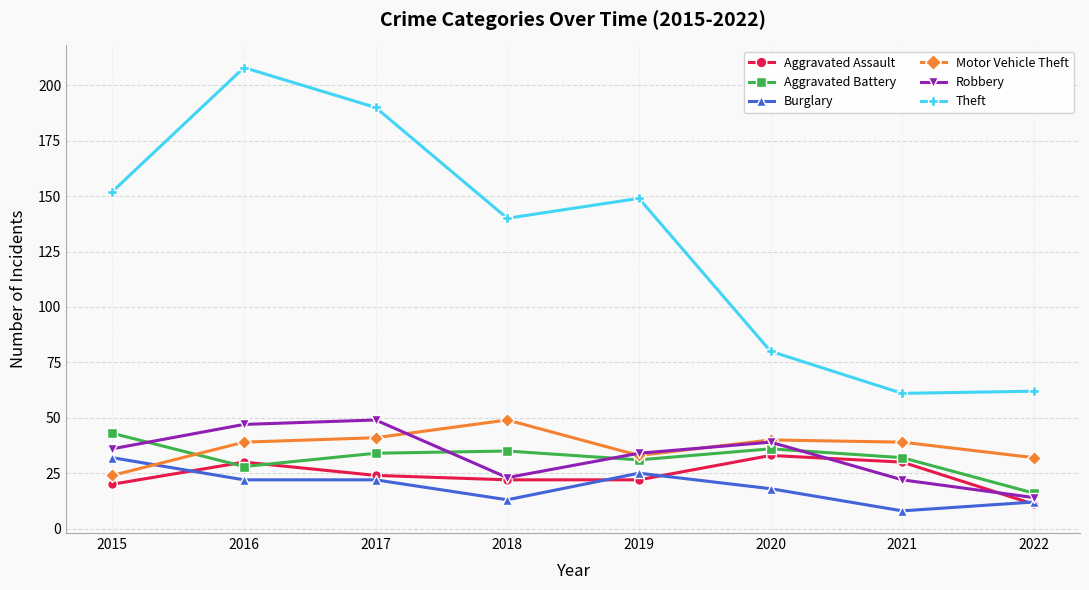

True or false: Motor Vehicle Theft has a value of 24 at 2015.

True